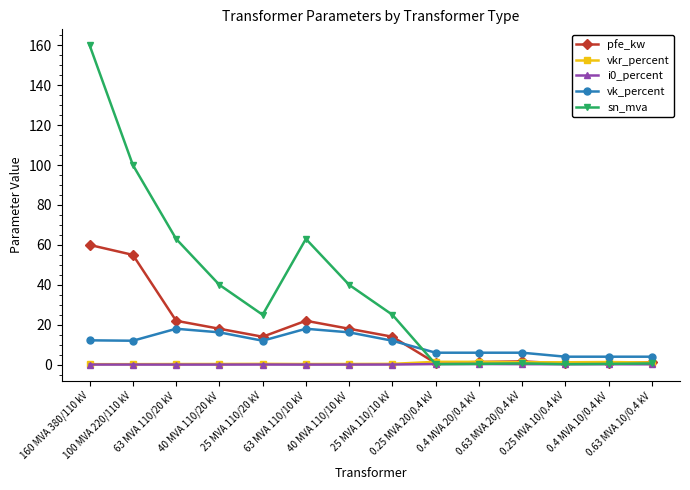

True or false: vk_percent and i0_percent cross at least once.

False